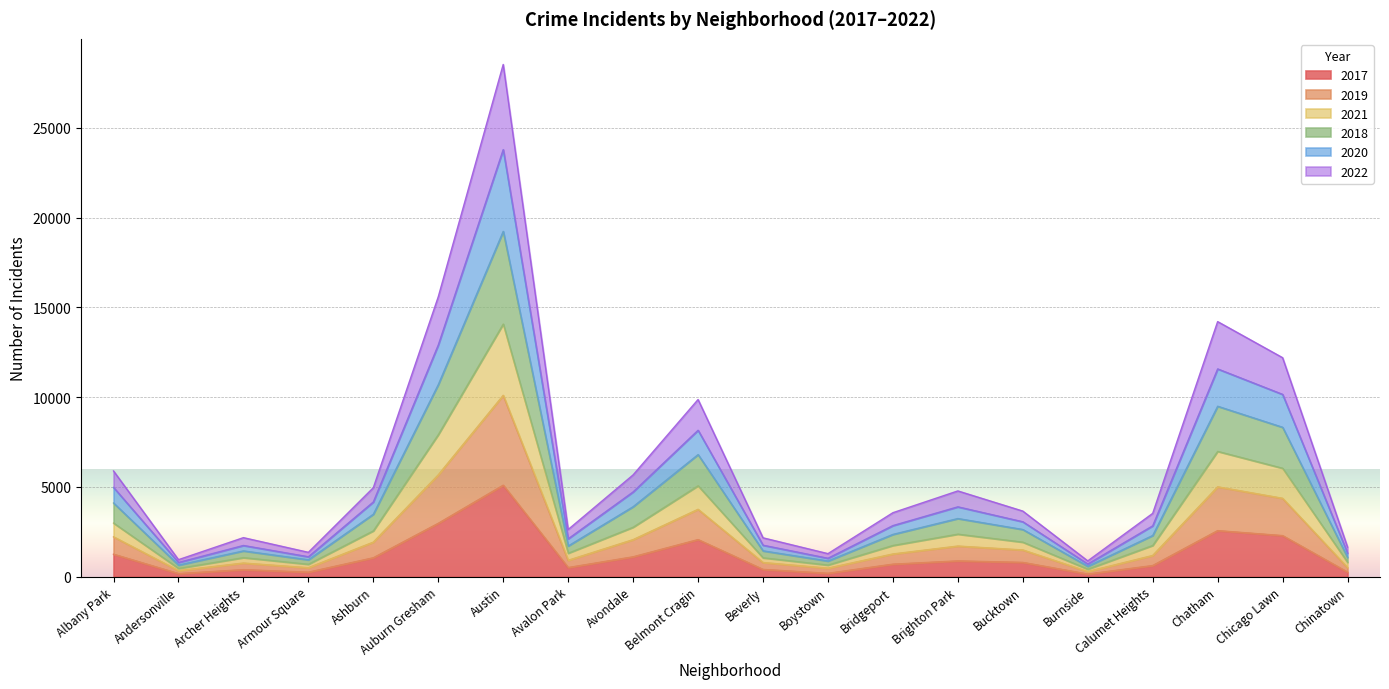

What is the value of the 2018 point at the 2nd from the left?

644